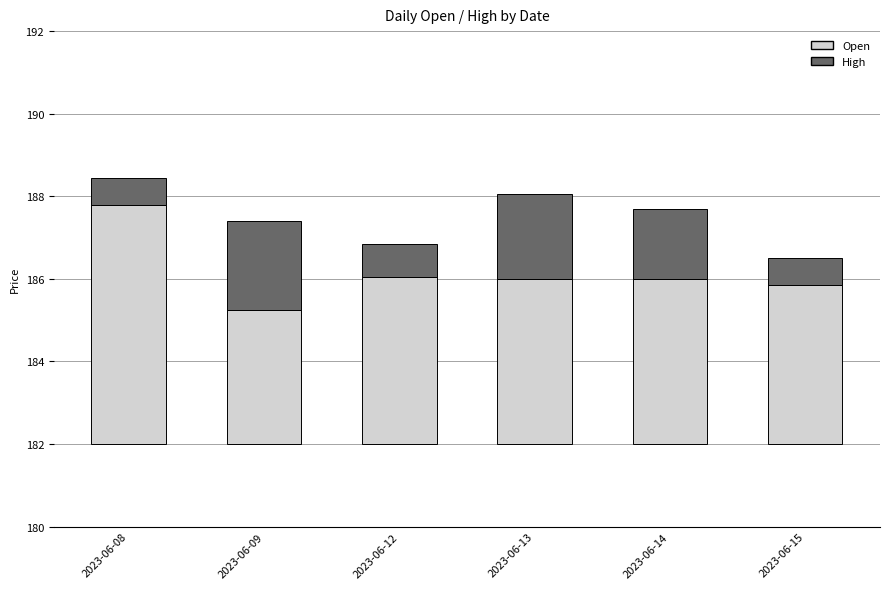

Is the value of Open at 2023-06-12 greater than the value of High at 2023-06-12?

Yes